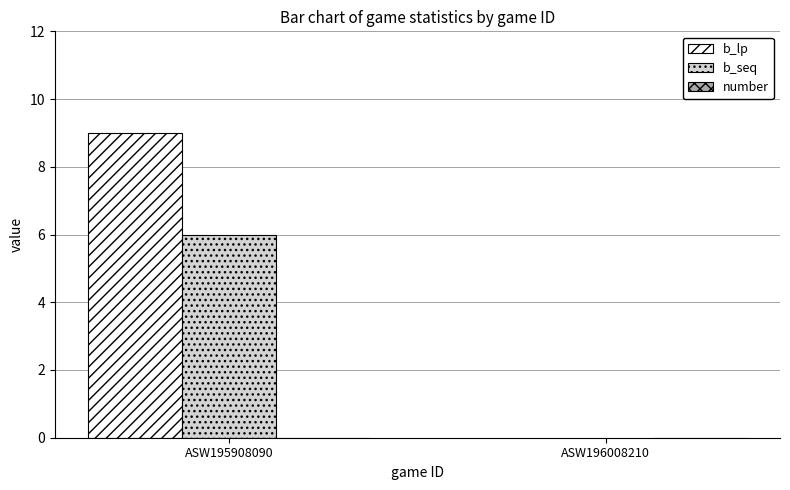

What is the maximum value shown in the chart?

9